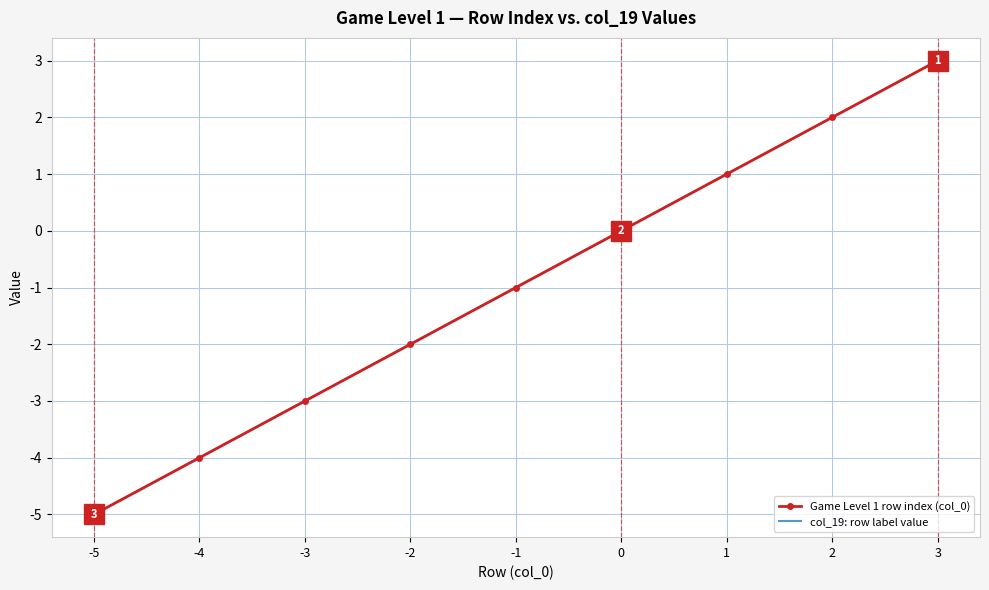

Which series has the largest total across all categories?

Game Level 1 row index (col_0)